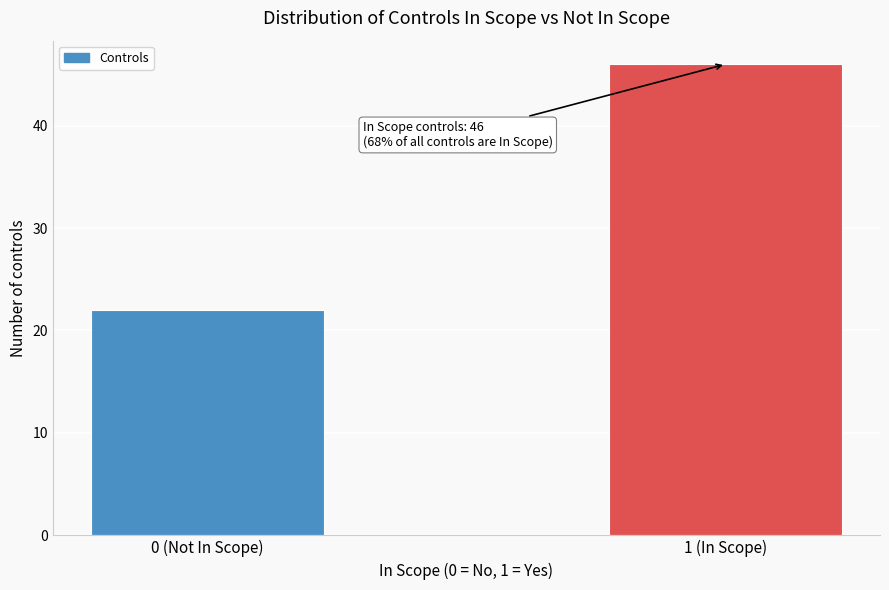

Reading left to right, transcribe all the data shown in this chart.

22	46